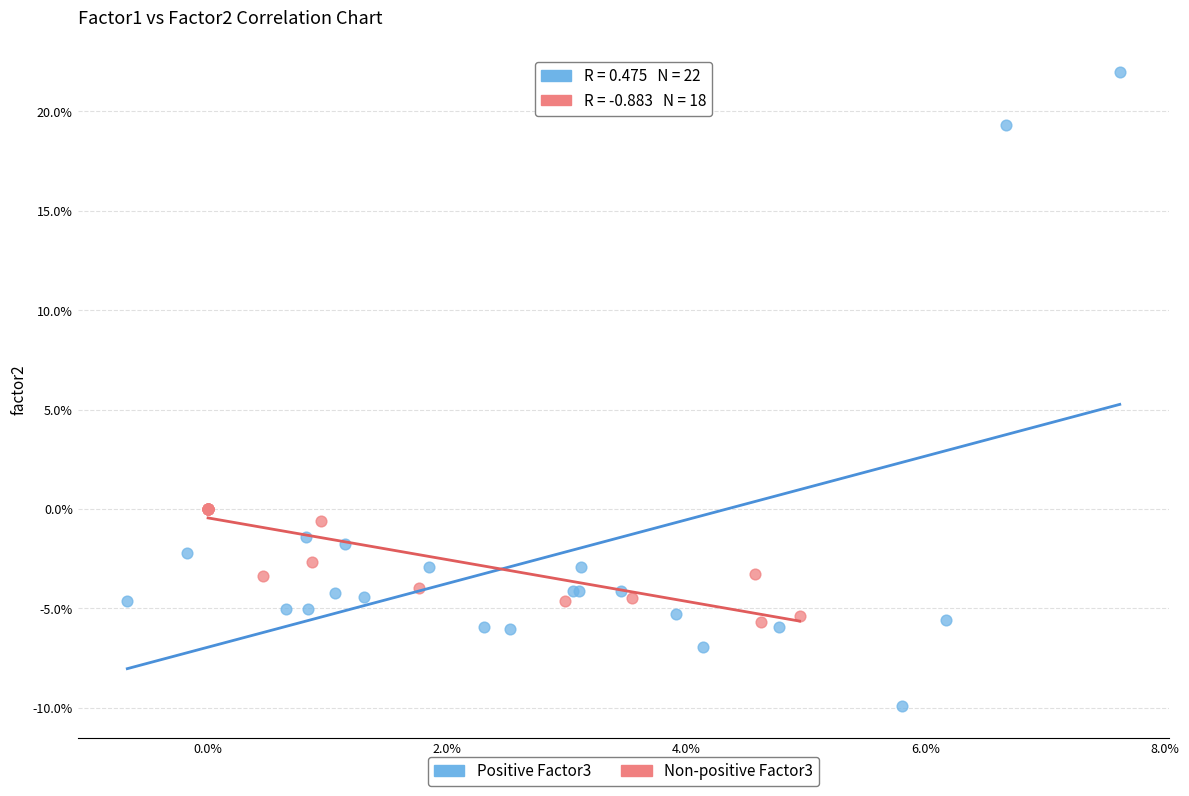

Which series has the widest spread of Y values?

Positive Factor3